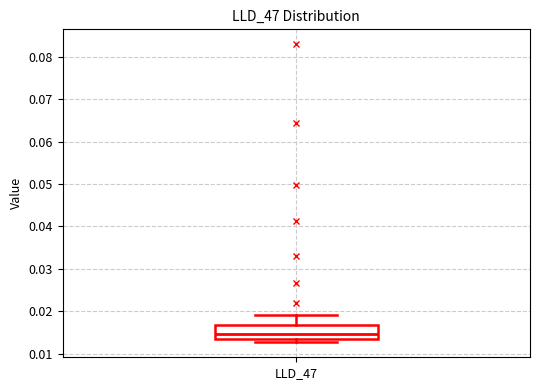

Transcribe this box plot: give where the median line is, the range the box spans, and where the two whiskers end, as read against the y-axis. The values are not printed on the chart, so give them approximately, as read against the axis.

median 0.015, box 0.014 to 0.017, whiskers 0.013 to 0.019